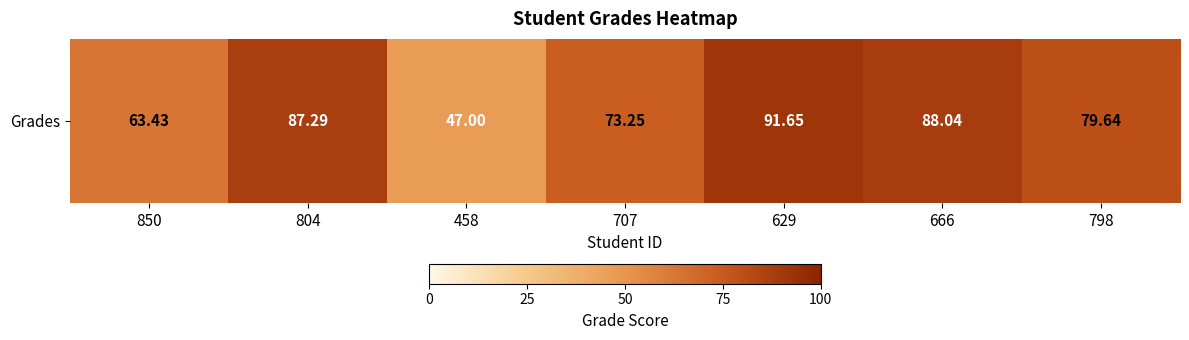

What is the sum of the values at 629 and 666?

179.7